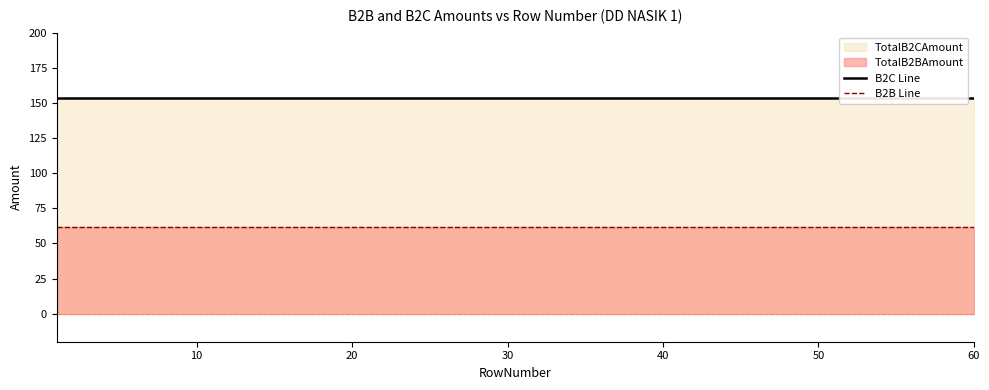

True or false: B2B Line has more than 0 interior local peaks.

False